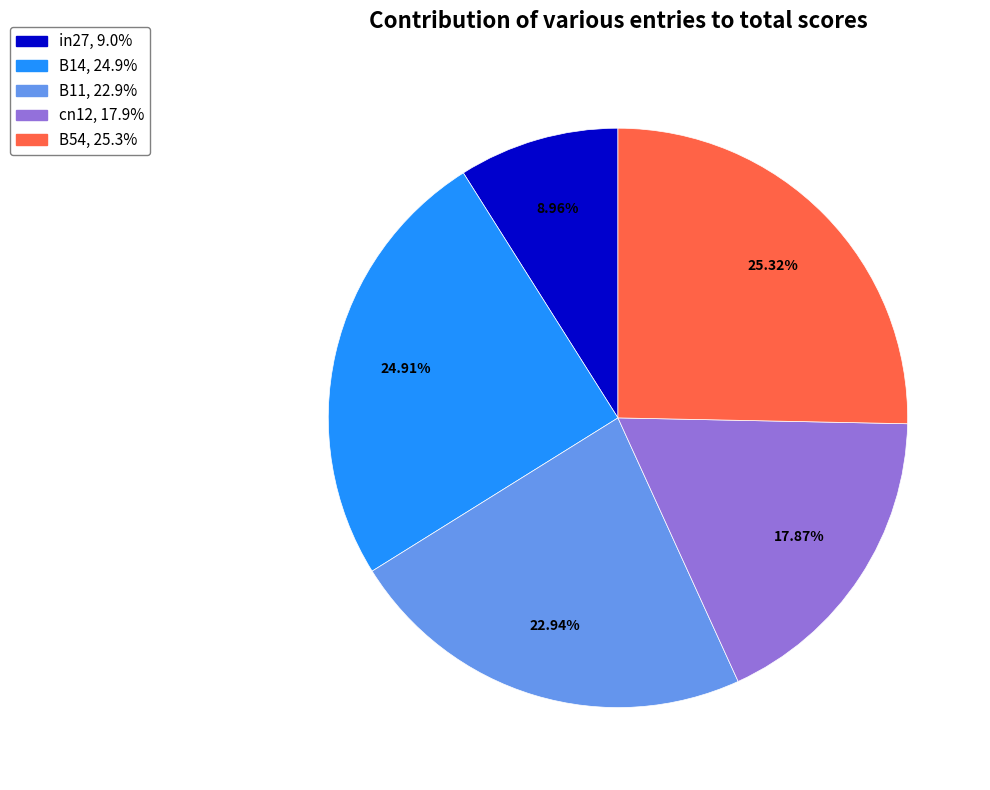

What percentage is the in27 slice, to the nearest percent?

9%